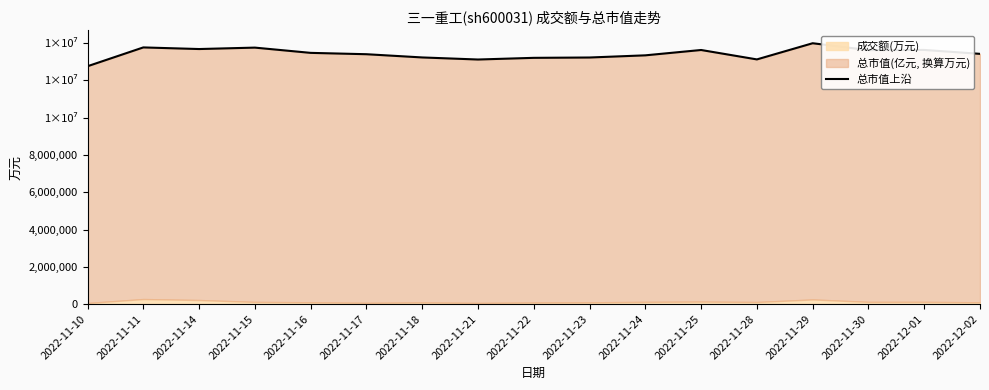

List the labels in order of value, smallest first.

2022-11-10, 2022-11-21, 2022-11-28, 2022-11-22, 2022-11-23, 2022-11-18, 2022-11-24, 2022-11-17, 2022-12-02, 2022-11-16, 2022-11-30, 2022-11-25, 2022-12-01, 2022-11-14, 2022-11-15, 2022-11-11, 2022-11-29